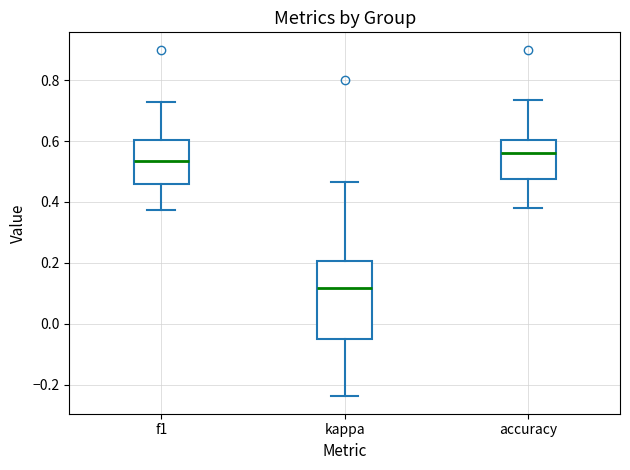

Where does the median line of the box for accuracy sit on the y-axis? The values are not printed on the chart, so give them approximately, as read against the axis.

0.56